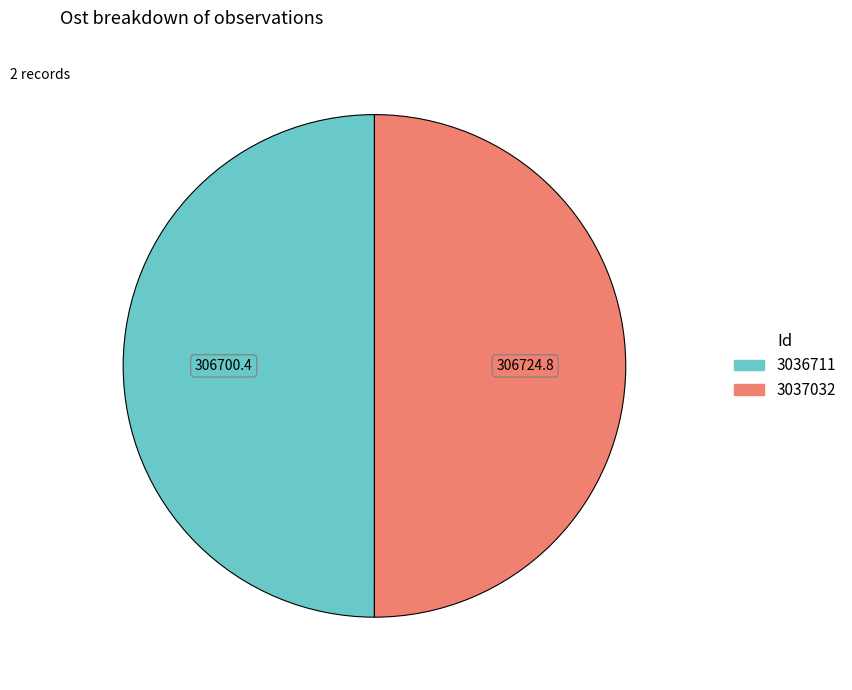

Is it true that 3037032 is 41% of the pie?

False